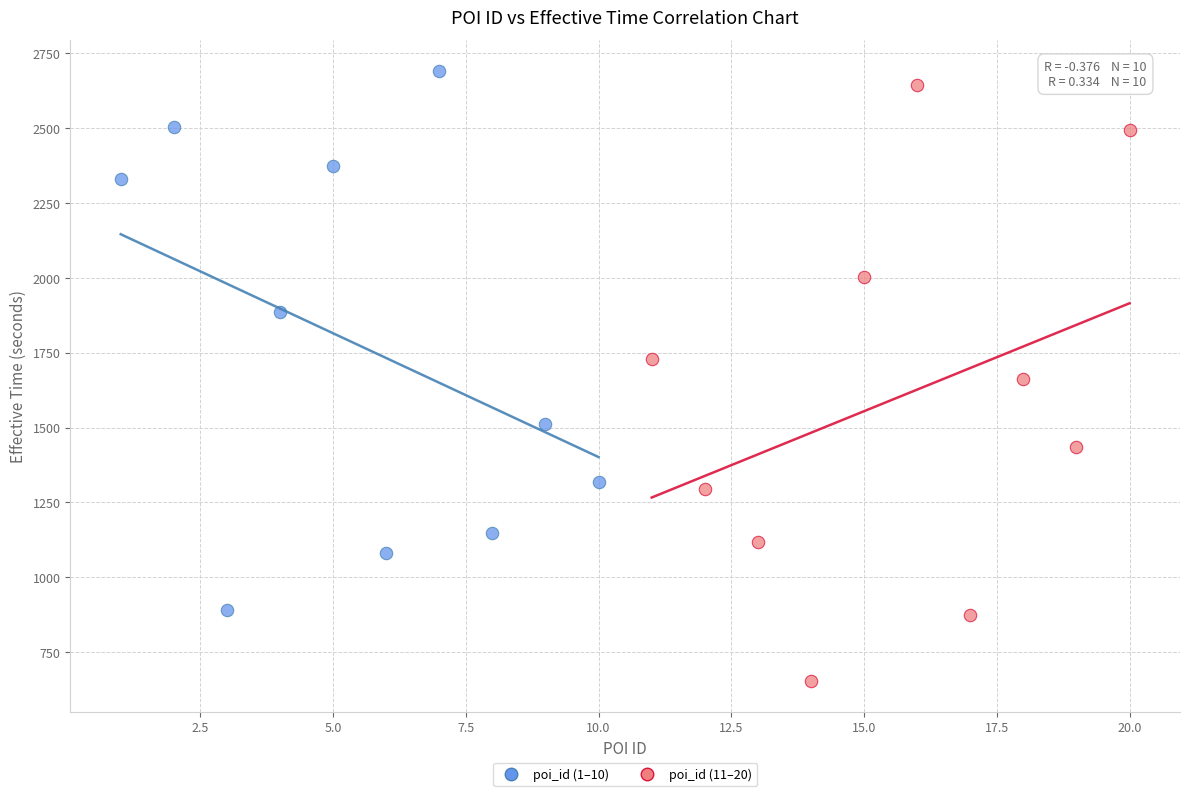

Which series contains the lowest Y value?

poi_id (11–20)